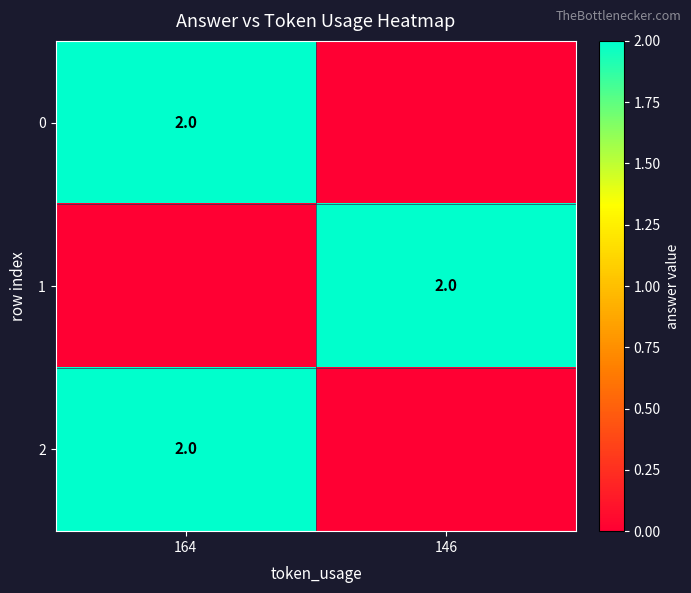

How many row_2 values are between 0 and 2?

2